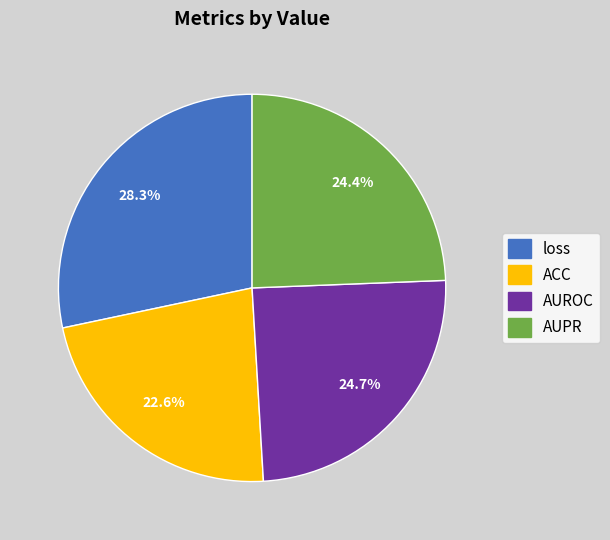

To the nearest percent, what is the difference between the loss and ACC slice percentages?

6%